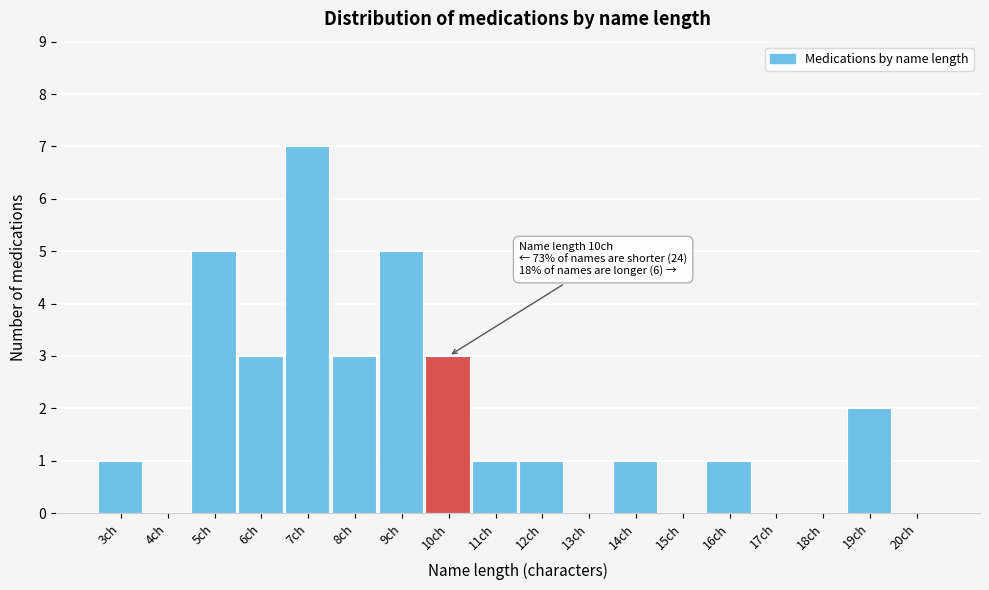

Reading left to right, extract all data points from this chart.

3ch=1	4ch=0	5ch=5	6ch=3	7ch=7	8ch=3	9ch=5	10ch=3	11ch=1	12ch=1	13ch=0	14ch=1	15ch=0	16ch=1	17ch=0	18ch=0	19ch=2	20ch=0